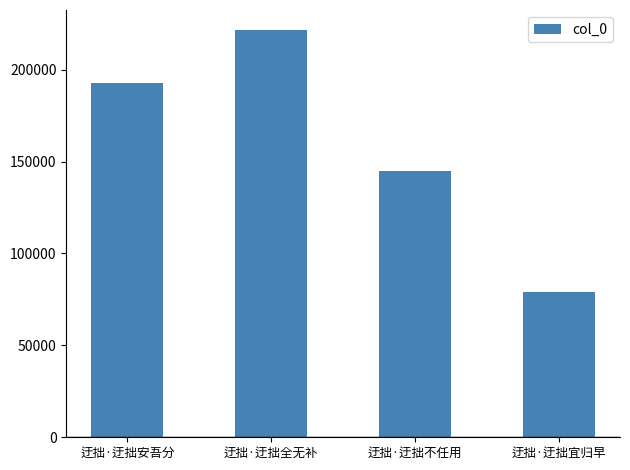

What is the greatest value displayed?

221402